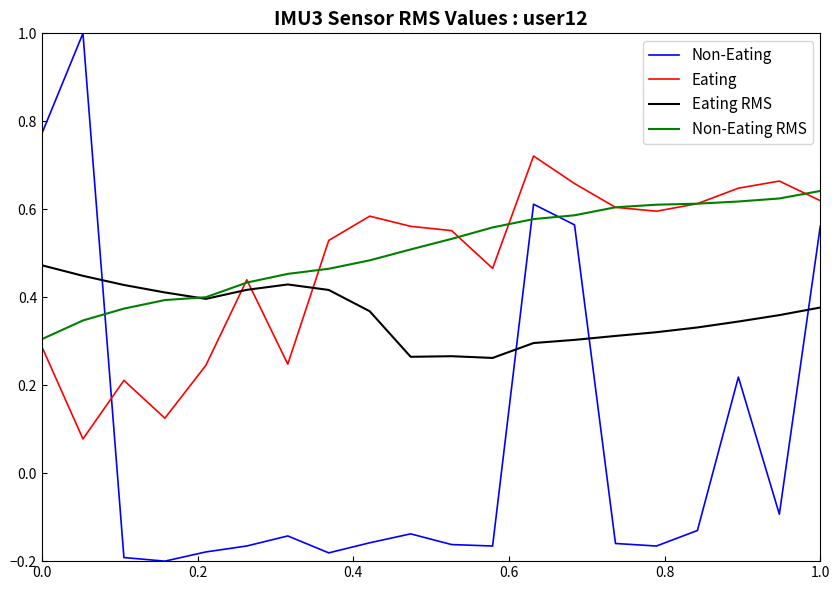

What is the greatest value displayed?

1.0